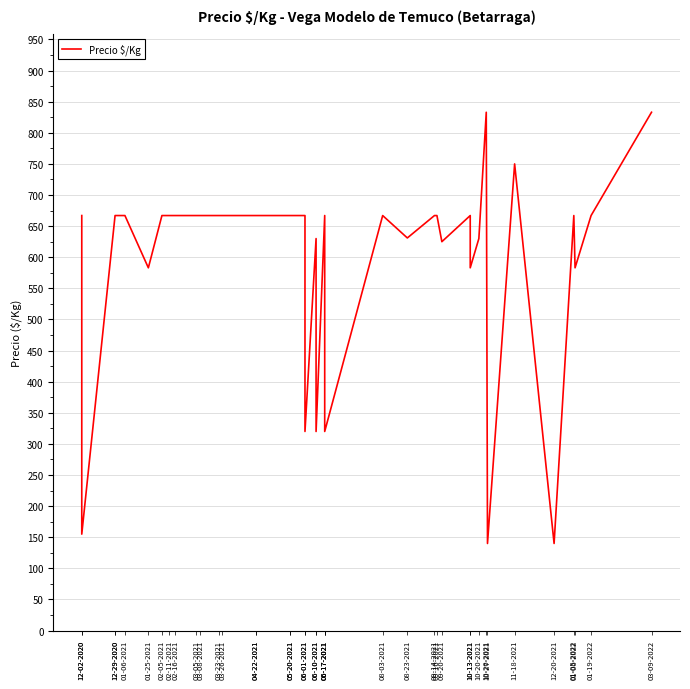

What is the difference between the second highest and minimum values?

693